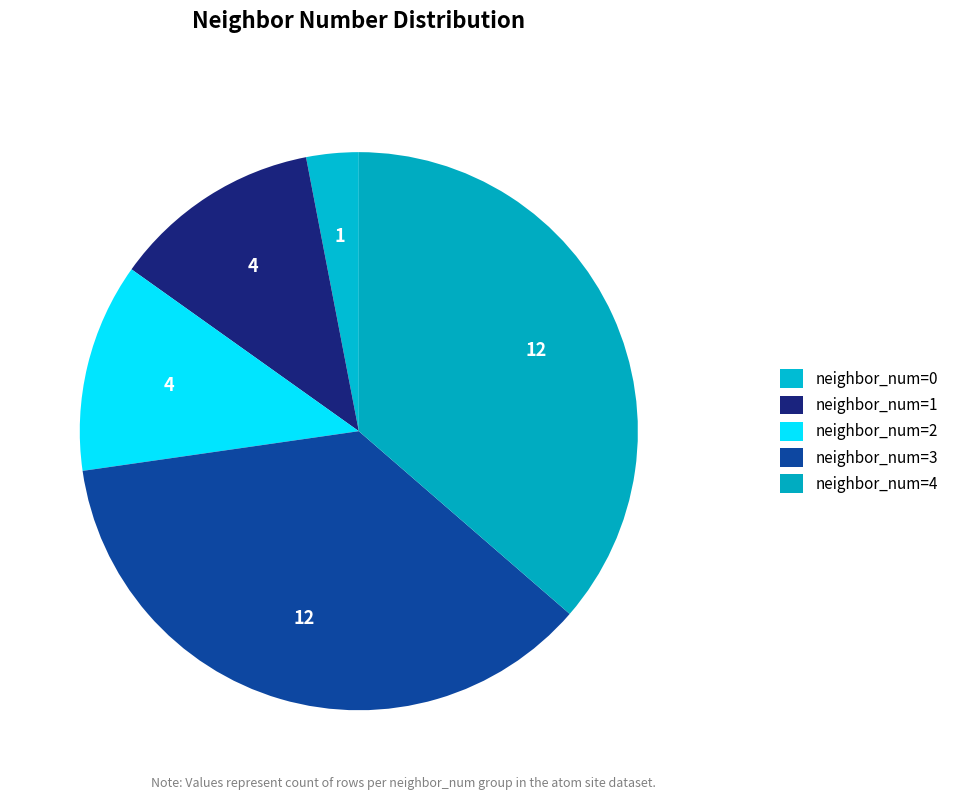

To the nearest percent, what is the average slice percentage?

20%